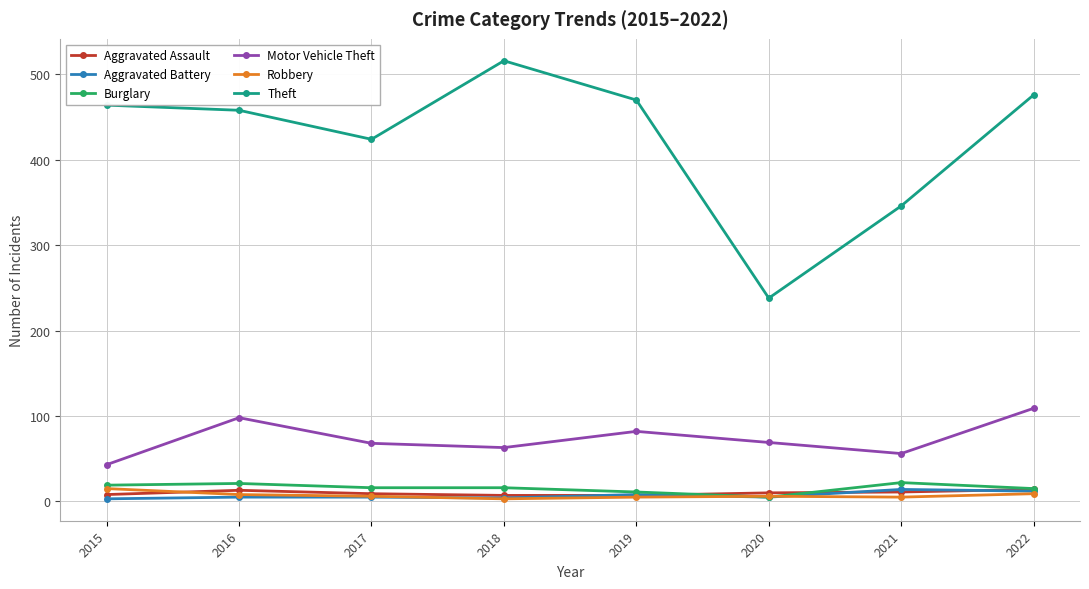

What is the value of the Burglary point at the 8th from the left?

15